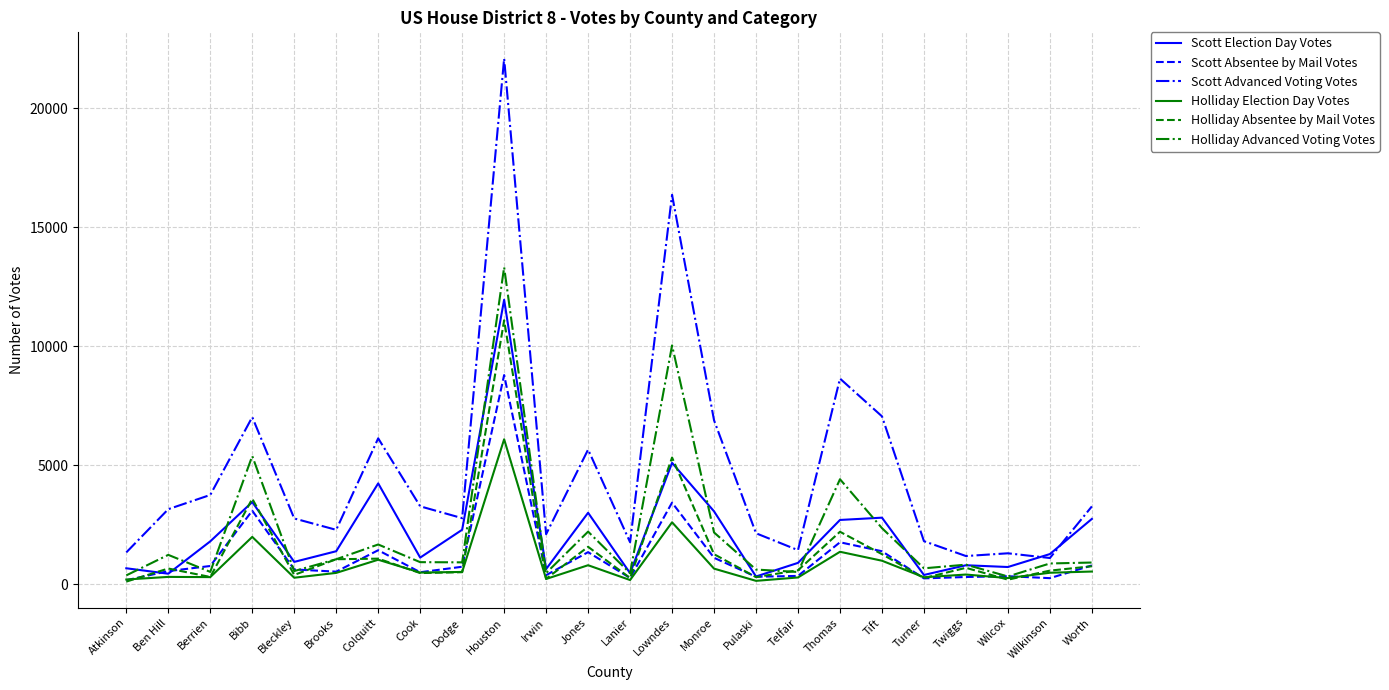

Which series has the largest total across all categories?

Scott Advanced Voting Votes